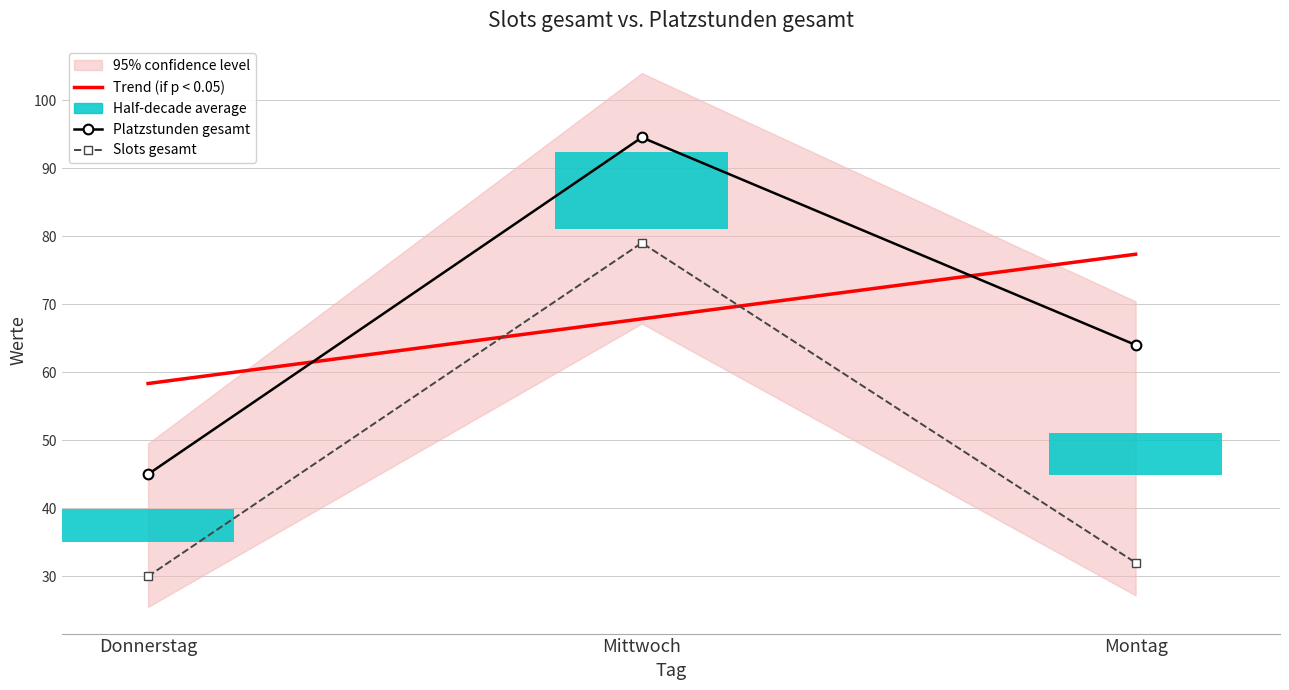

What is the sum of all Platzstunden gesamt values?

203.5